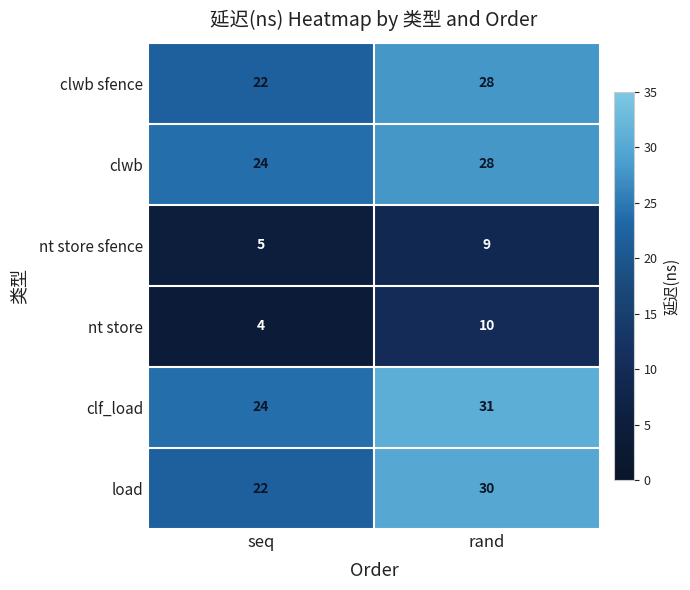

What is the difference between the maximum and minimum values in the clf_load series?

7